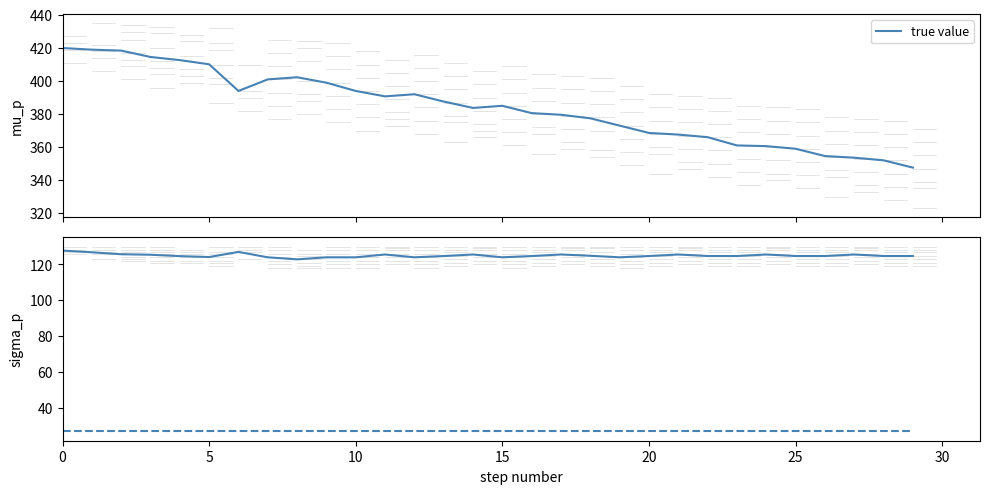

What is the difference between the maximum and second lowest values in the true value series?

3.8